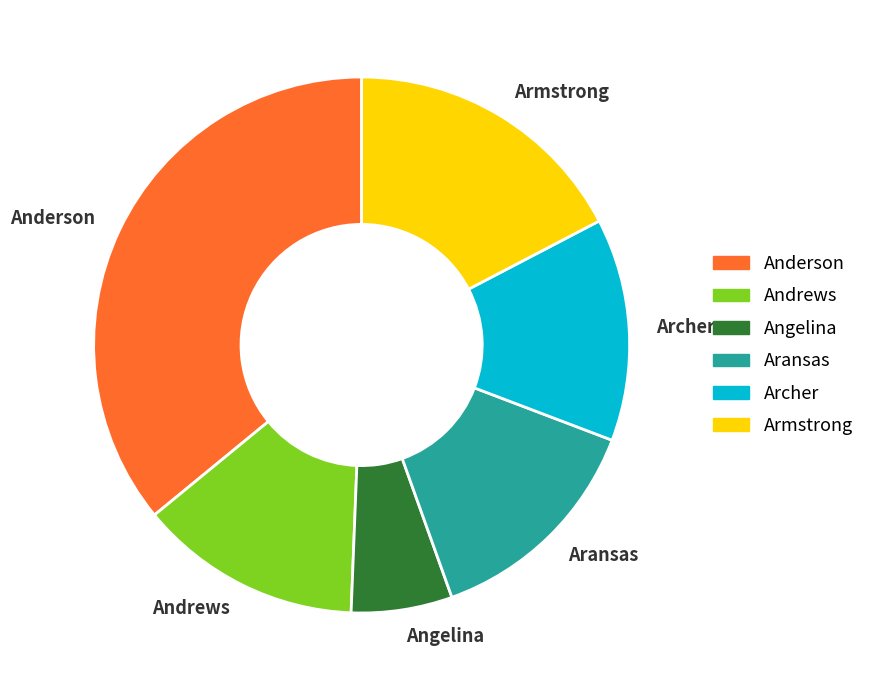

Is Angelina the majority of the pie?

No